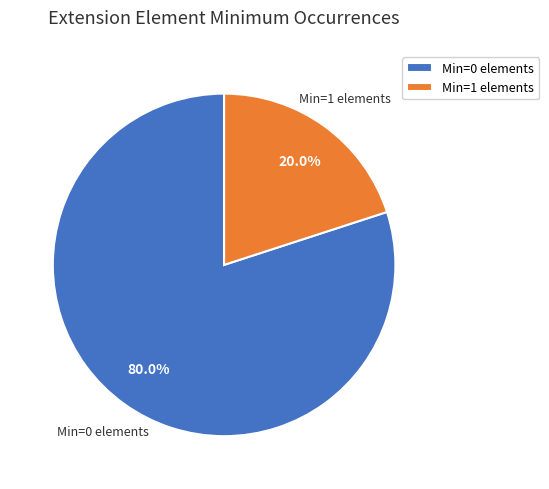

What portion of the pie excludes Min=0 elements?

20.0%